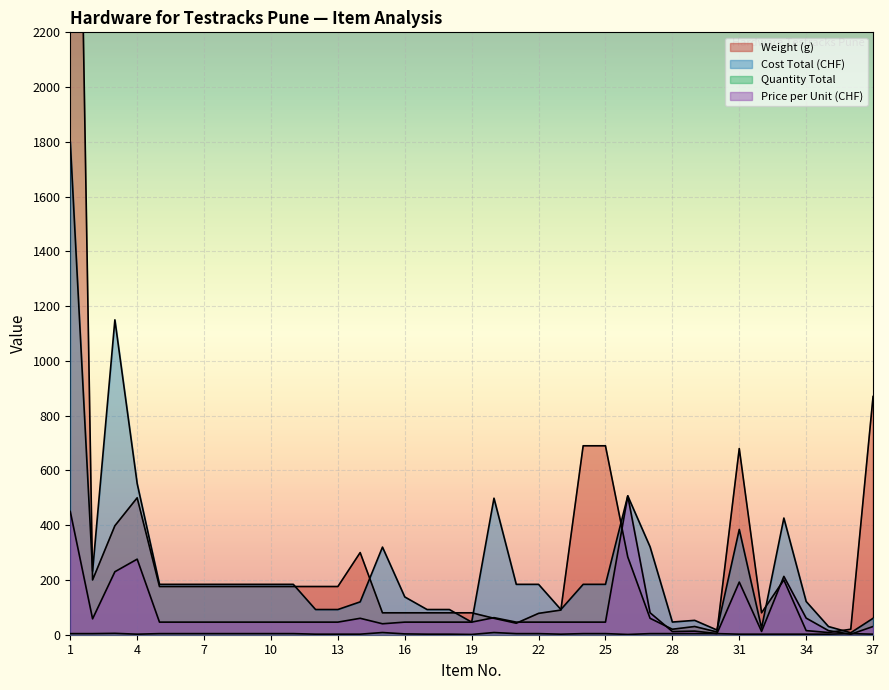

Reading left to right, what are all the values shown in this chart?

Weight (g): 1=5020.0	2=200.0	3=398.0	4=500.0	5=176.0	6=176.0	7=176.0	8=176.0	9=176.0	10=176.0	11=176.0	12=176.0	13=176.0	14=300.0	15=80.0	16=80.0	17=80.0	18=80.0	19=80.0	20=60.0	21=42.0	22=78.0	23=90.0	24=690.0	25=690.0	26=284.0	27=60.0	28=20.0	29=30.0	30=10.0	31=680.0	32=80.0	33=200.0	34=15.0	35=8.0	36=20.0	37=870.0
Cost Total (CHF): 1=1800.0	2=232.0	3=1150.0	4=552.0	5=184.0	6=184.0	7=184.0	8=184.0	9=184.0	10=184.0	11=184.0	12=92.0	13=92.0	14=120.0	15=320.0	16=138.0	17=92.0	18=92.0	19=46.0	20=498.6	21=184.0	22=184.0	23=92.0	24=184.0	25=184.0	26=507.0	27=321.0	28=46.3	29=52.5	30=17.2	31=384.5	32=24.1	33=426.1	34=121.4	35=29.9	36=7.2	37=60.0
Quantity Total: 1=4.0	2=4.0	3=5.0	4=2.0	5=4.0	6=4.0	7=4.0	8=4.0	9=4.0	10=4.0	11=4.0	12=2.0	13=2.0	14=2.0	15=8.0	16=3.0	17=2.0	18=2.0	19=1.0	20=8.0	21=4.0	22=4.0	23=2.0	24=4.0	25=4.0	26=1.0	27=4.0	28=4.0	29=4.0	30=4.0	31=2.0	32=2.0	33=2.0	34=2.0	35=2.0	36=4.0	37=2.0
Price per Unit (CHF): 1=450.0	2=58.0	3=230.0	4=276.0	5=46.0	6=46.0	7=46.0	8=46.0	9=46.0	10=46.0	11=46.0	12=46.0	13=46.0	14=60.0	15=40.0	16=46.0	17=46.0	18=46.0	19=46.0	20=62.3	21=46.0	22=46.0	23=46.0	24=46.0	25=46.0	26=507.0	27=80.3	28=11.6	29=13.1	30=4.3	31=192.2	32=12.1	33=213.1	34=60.7	35=15.0	36=1.8	37=30.0